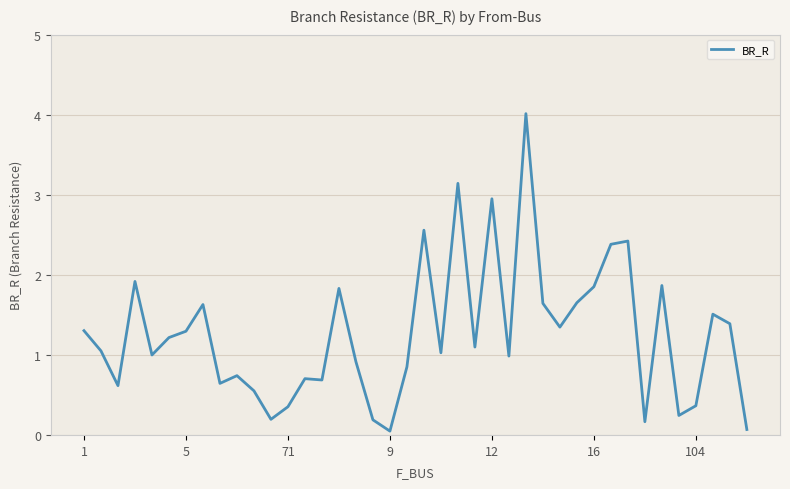

Is it true that BR_R equals 1.8 at 1?

False